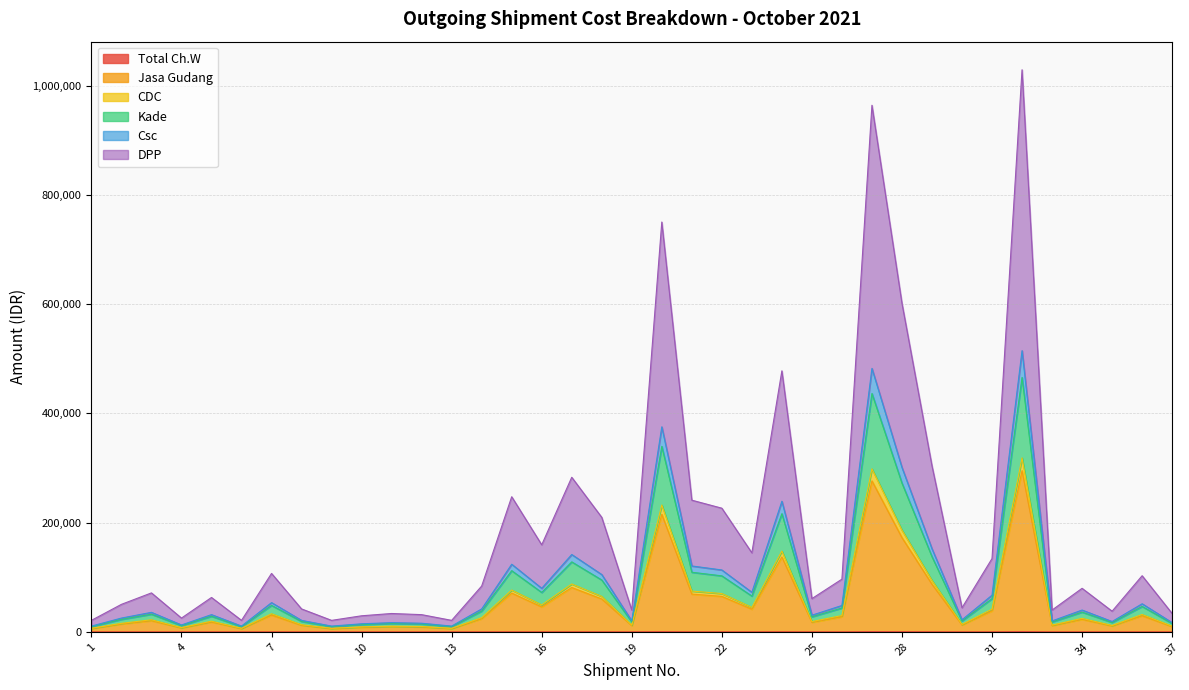

What is the value of the Csc point at the 2nd from the left?

25176